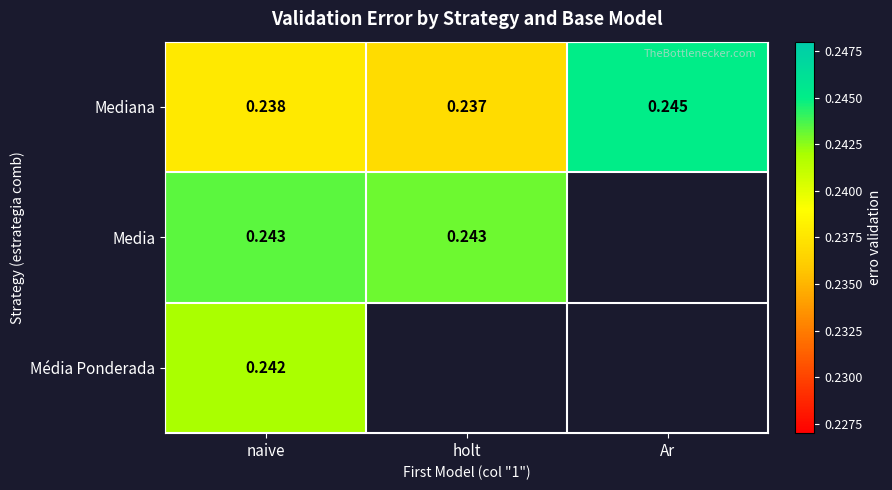

How many distinct data groups are displayed?

3